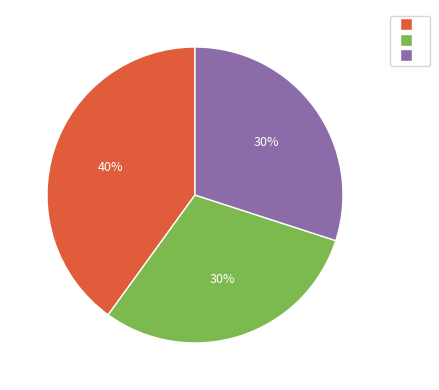

Is there a majority slice in this chart?

No